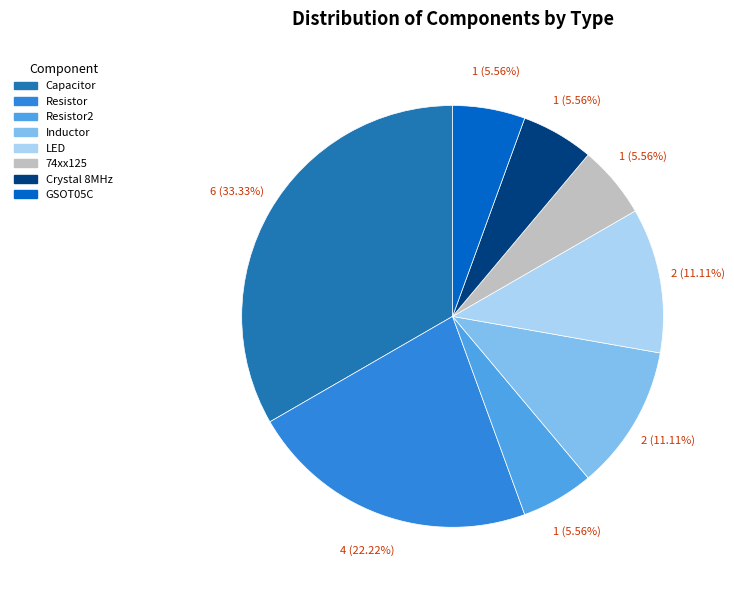

Do GSOT05C and Crystal 8MHz together represent more than half of the pie?

No